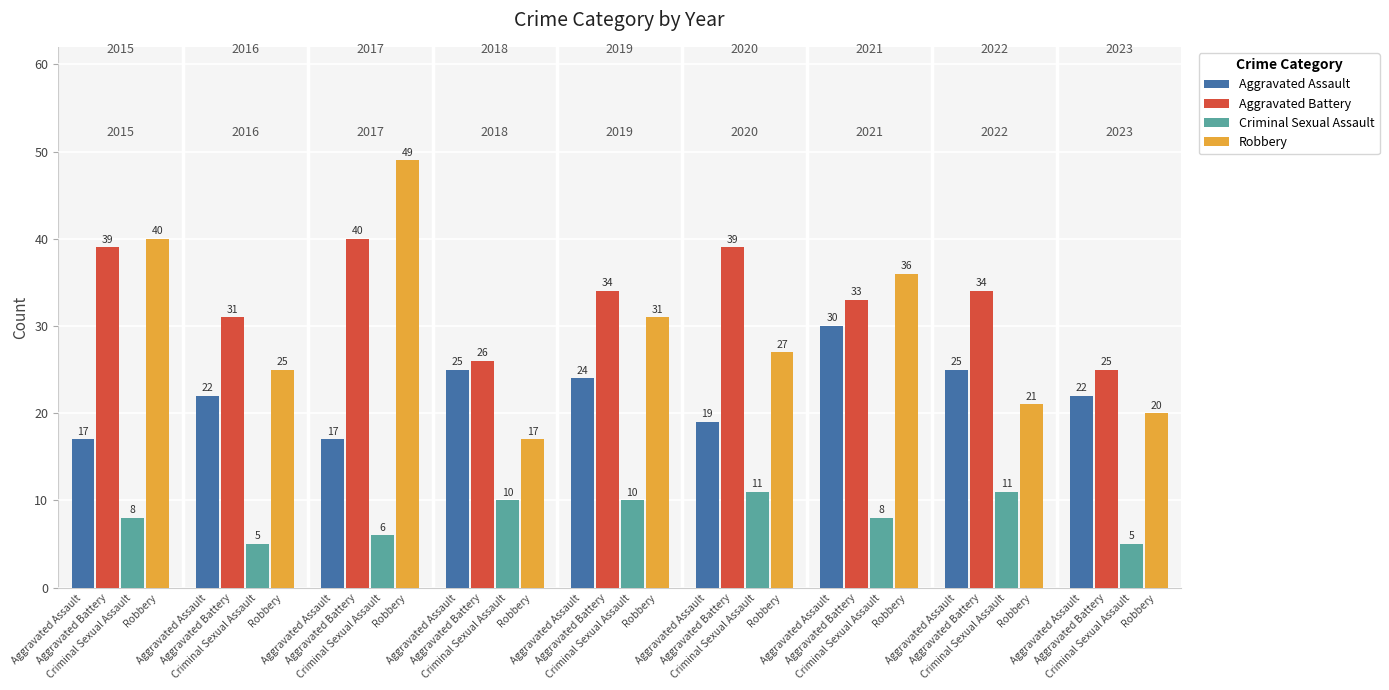

At Aggravated Battery, list the series in order from largest to smallest.

Aggravated Battery, Robbery, Aggravated Assault, Criminal Sexual Assault